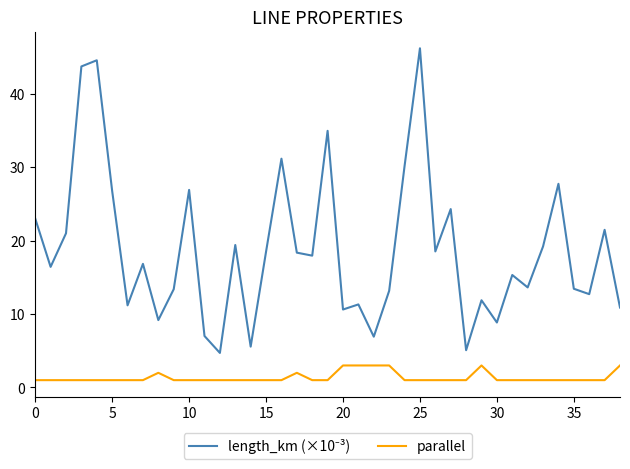

What is the highest value of the parallel series?

3.0